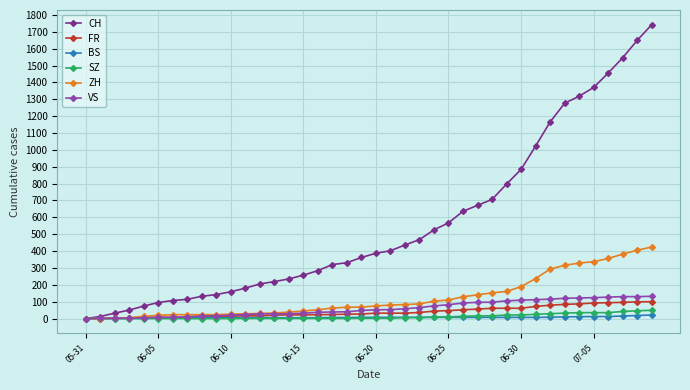

What is the difference between the second highest and minimum values in the CH series?

1649